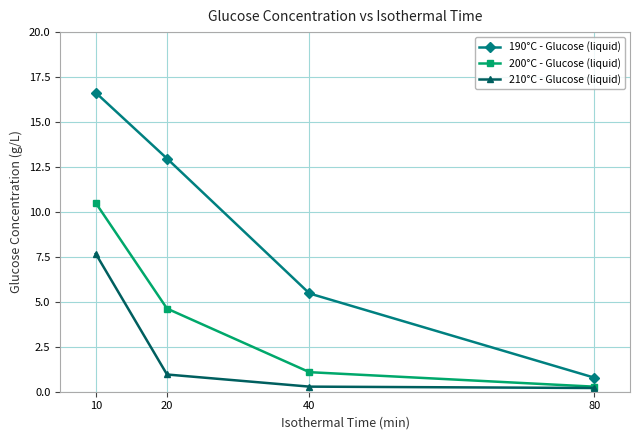

What is the value of the 210°C - Glucose (liquid) point at the 3rd from the left?

0.3